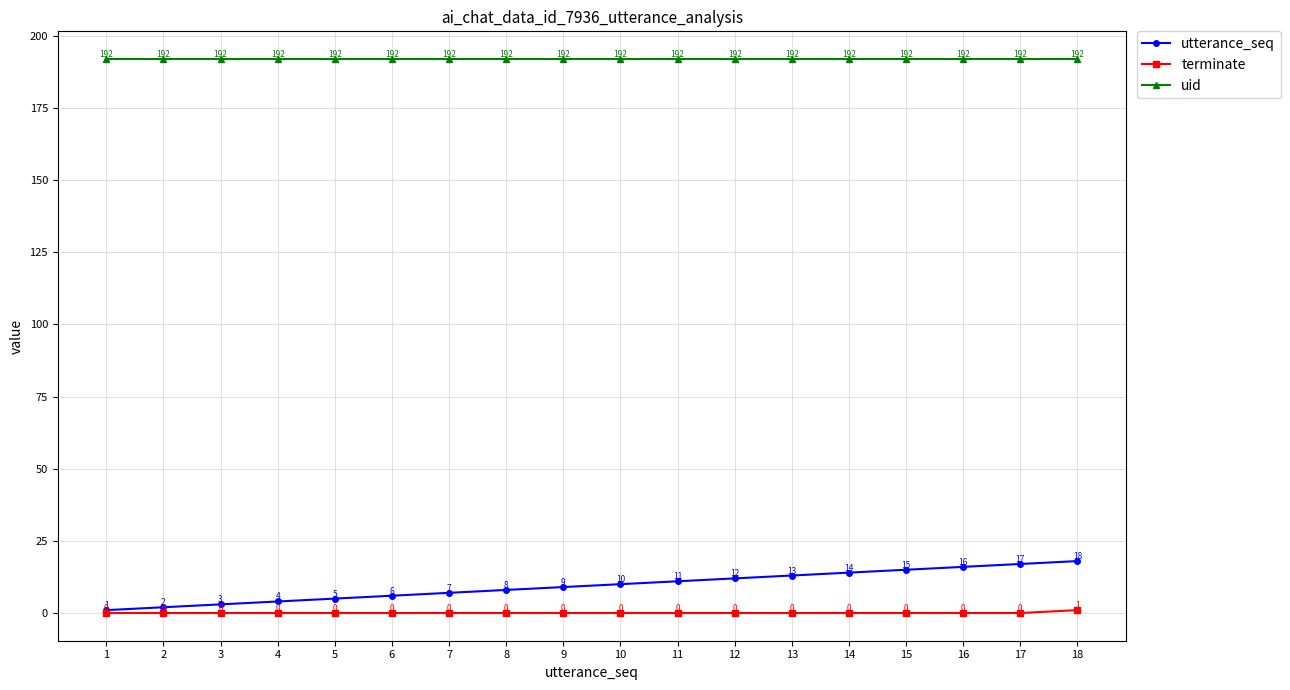

The value of uid at 4 is 58. True or false?

False